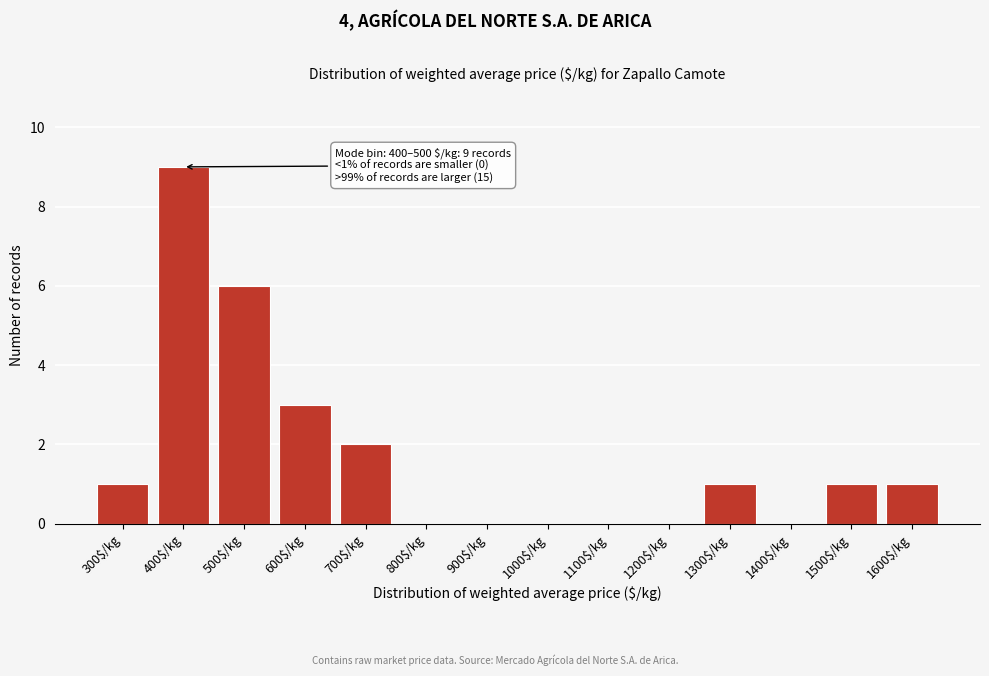

The chart shows a value of -3 at 1000$/kg. True or false?

False